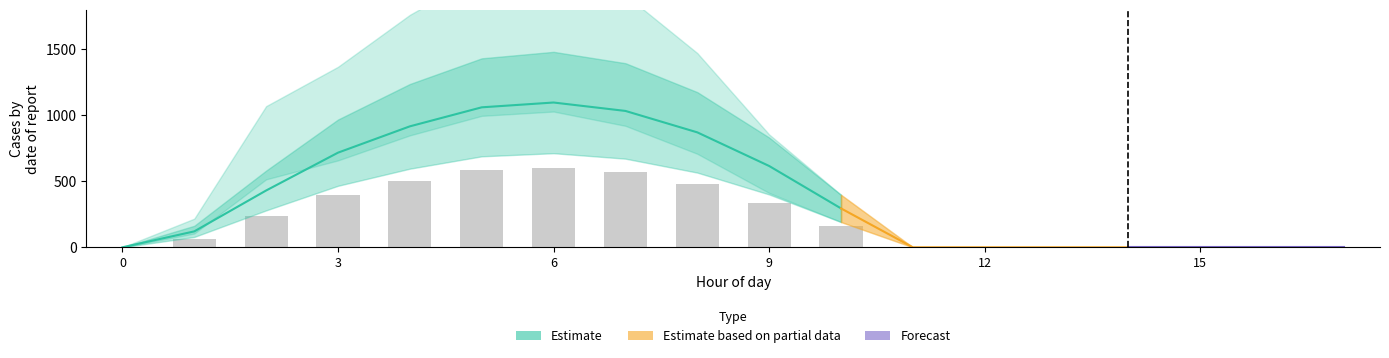

How many positive values does the row_0 series have?

10